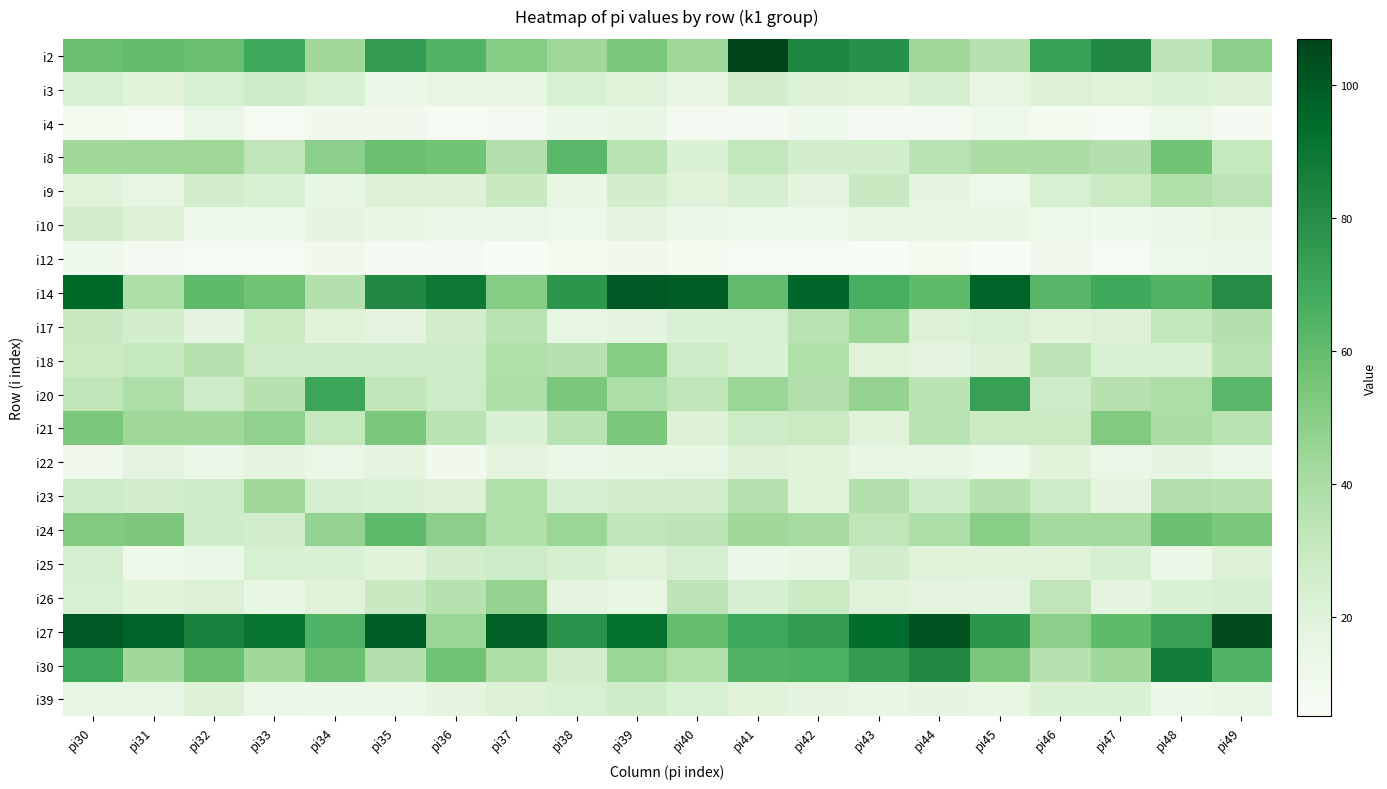

At which category is the sum across all series the highest?

pi49